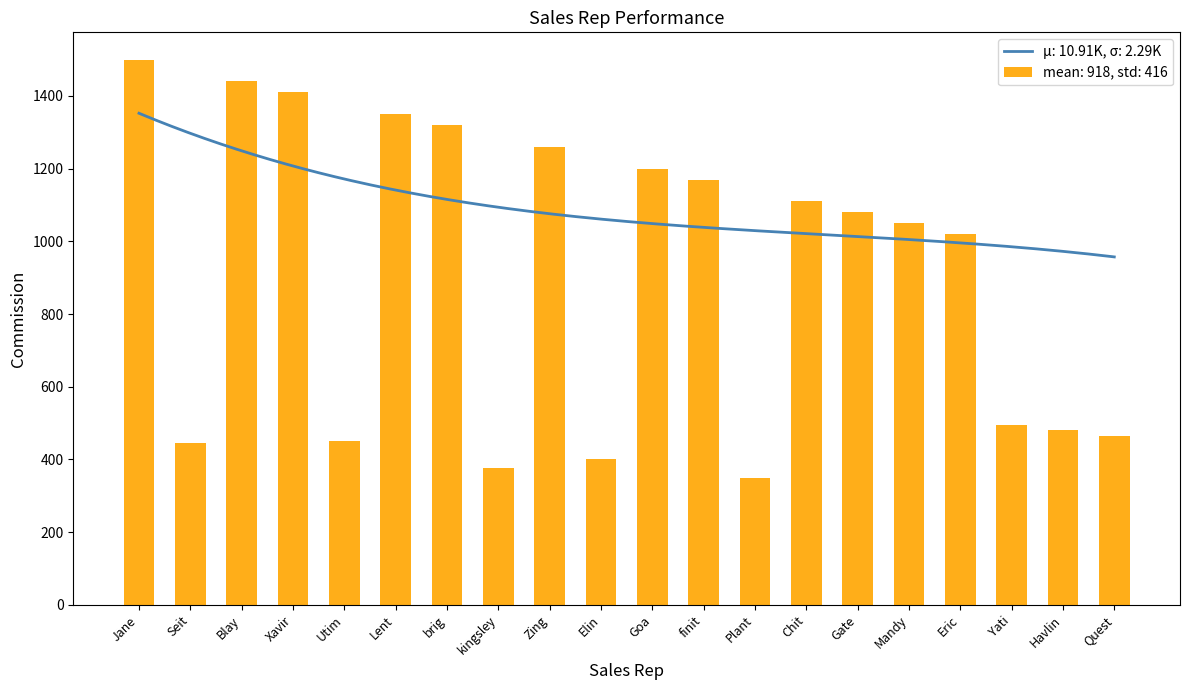

How many values are below 1080?

10